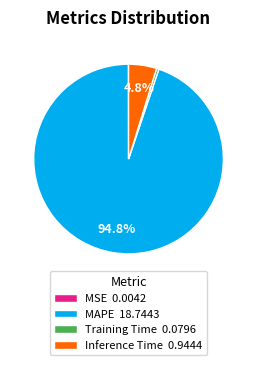

Between MAPE 18.7443 and Inference Time 0.9444, which is larger?

MAPE 18.7443